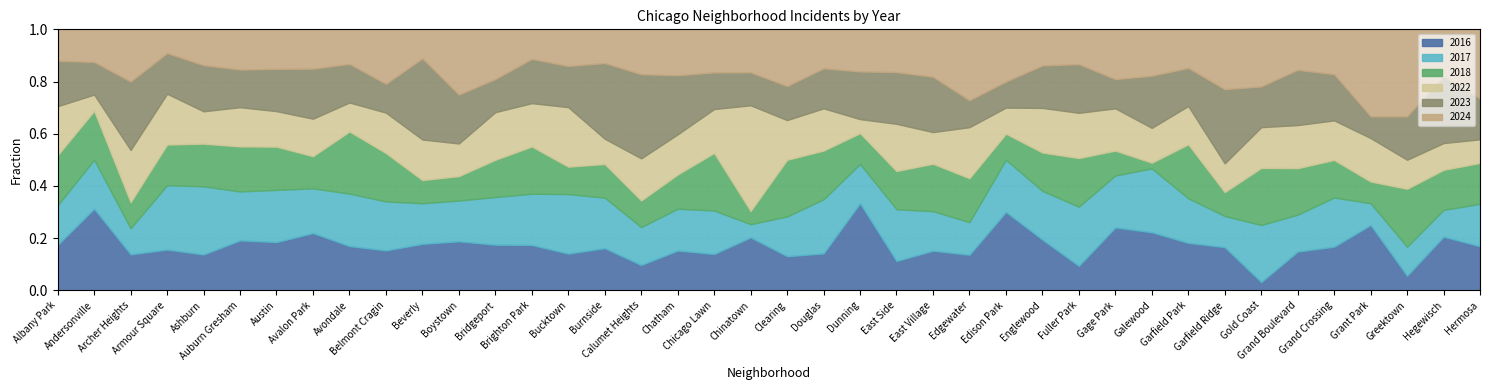

How many intersections are there between 2022 and 2018?

22